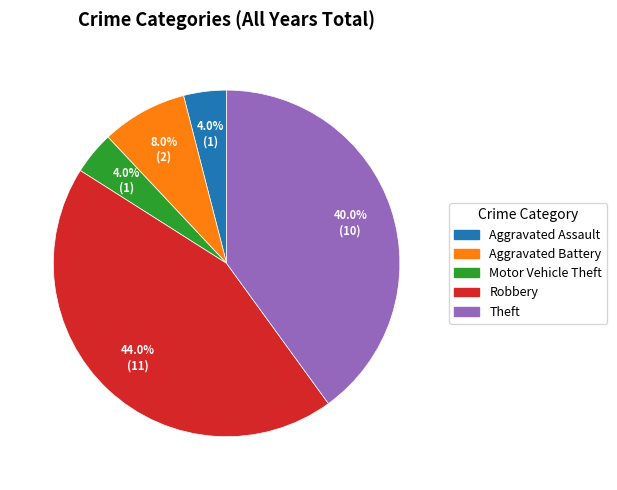

Is there a majority slice in this chart?

No